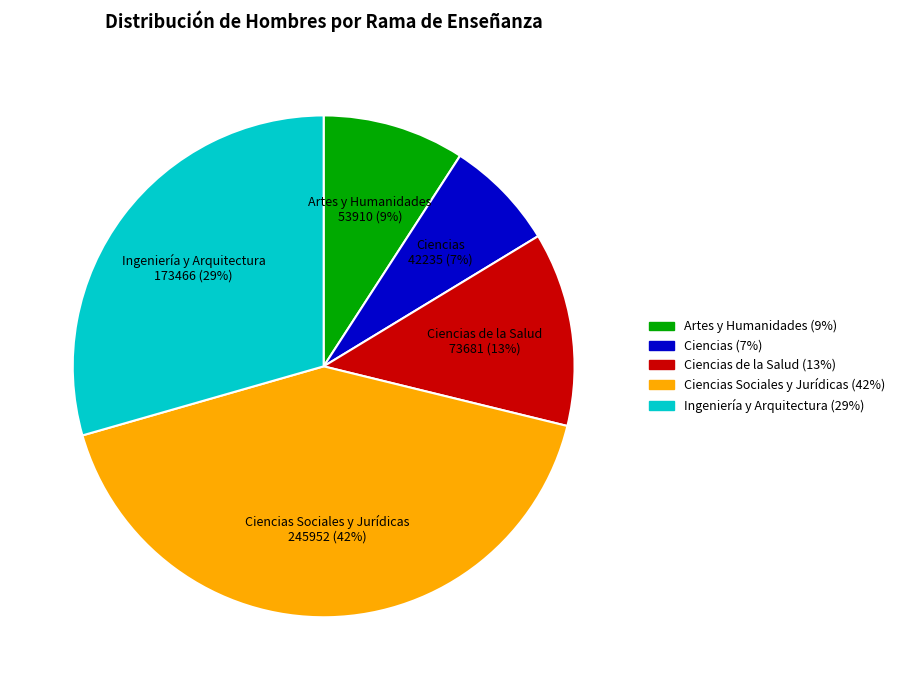

The Ingeniería y Arquitectura 173466 (29%) slice represents 29% of the pie. True or false?

True